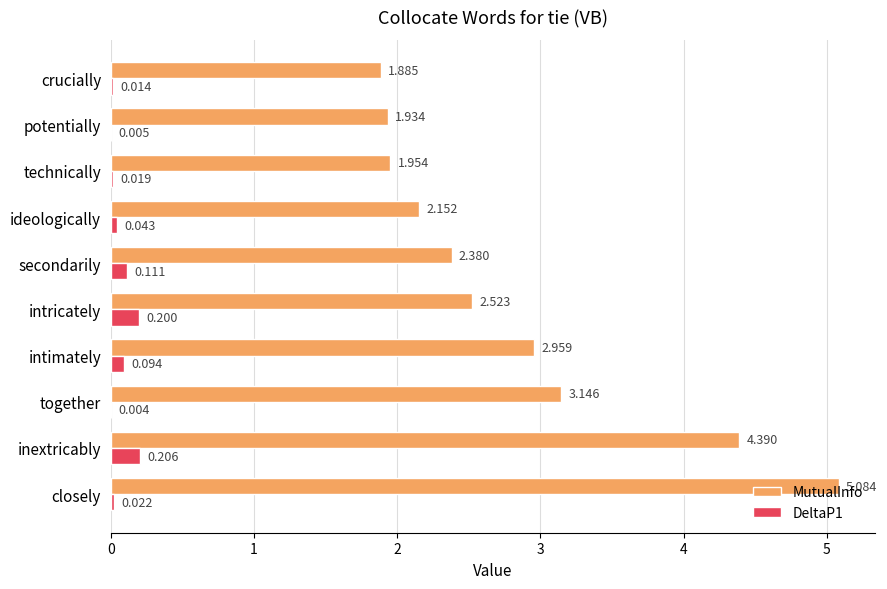

Which series has the largest total across all categories?

MutualInfo